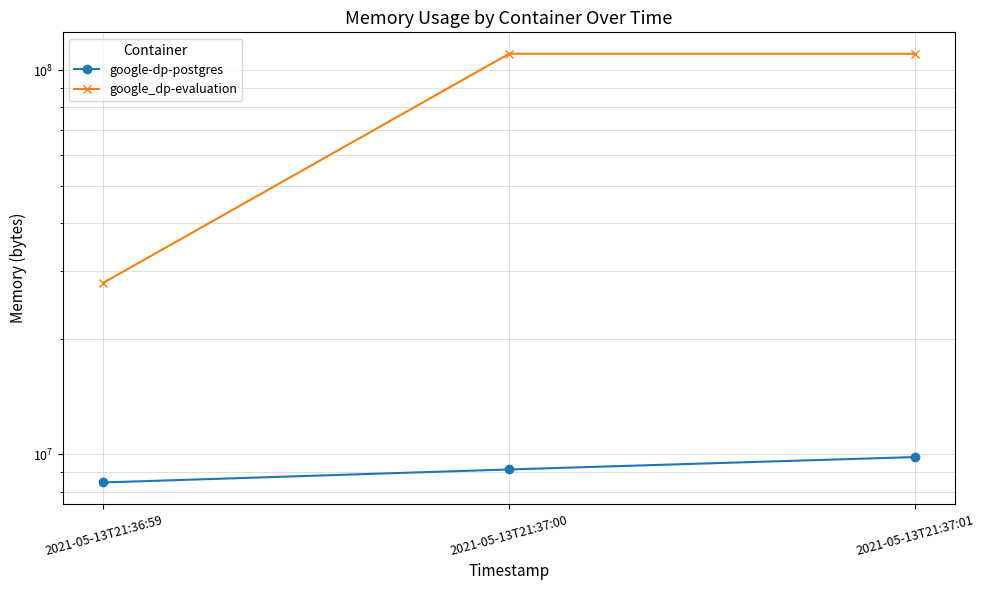

What is the spread (max minus min) of values at 2021-05-13T21:37:00?

101068800